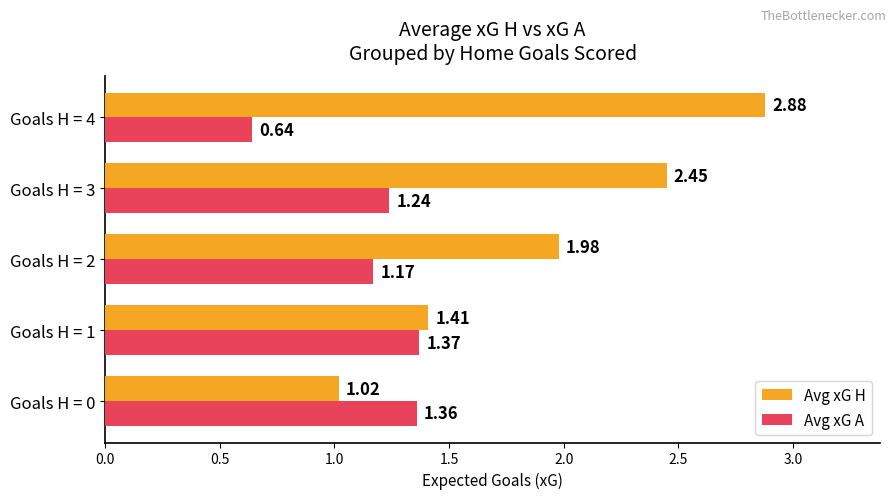

List the series in order of their overall mean, highest first.

Avg xG H, Avg xG A